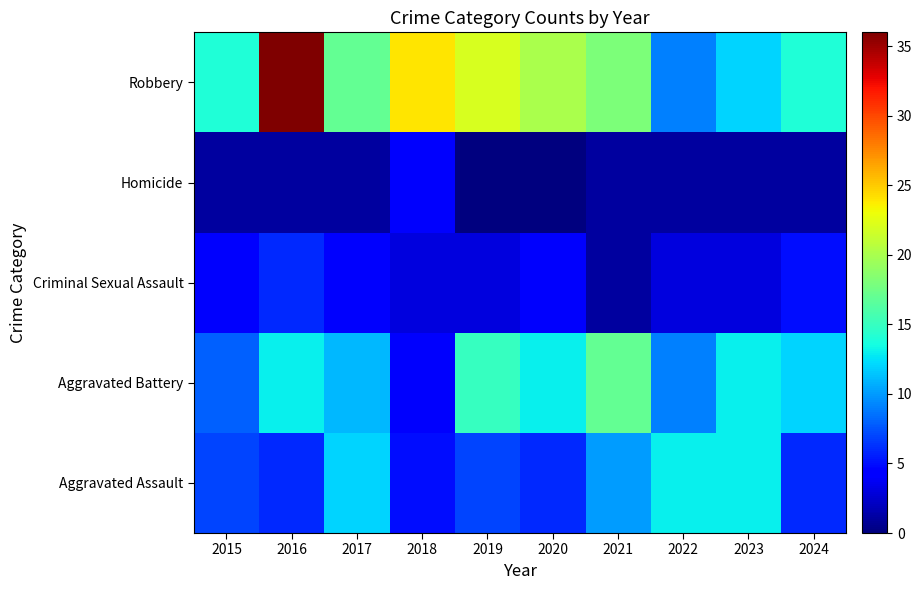

At which category does the chart reach its minimum across all series?

2019